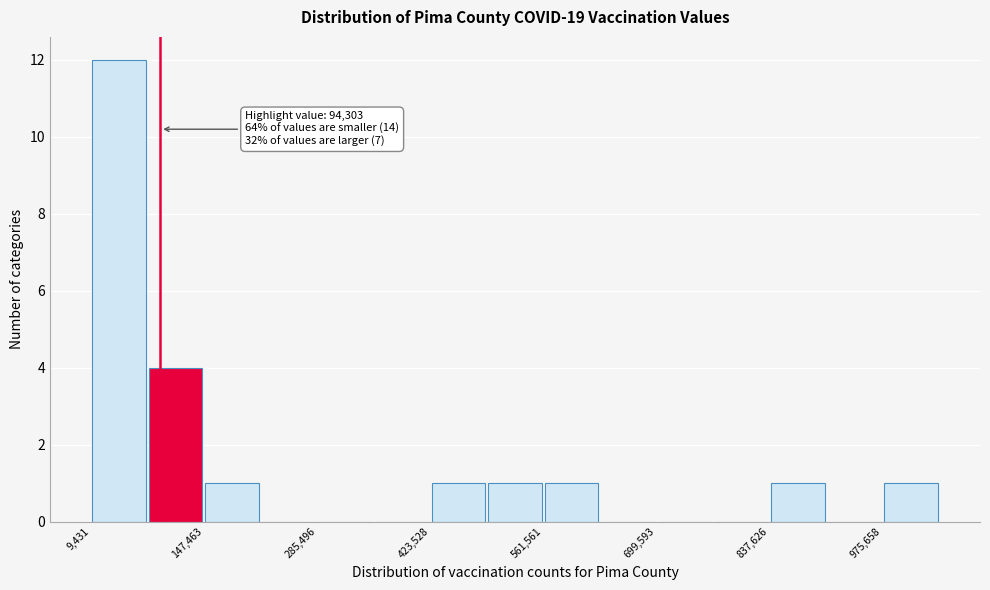

Read against the x-axis, roughly where is the centre of the tallest bar?

40000